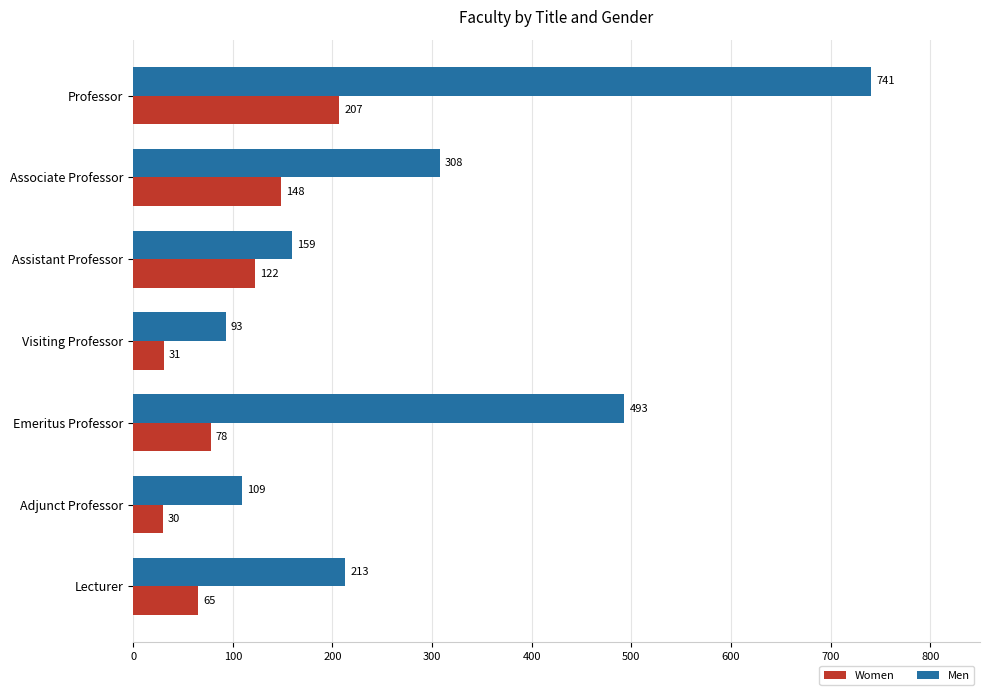

What is the difference between the second highest and minimum values in the Men series?

400